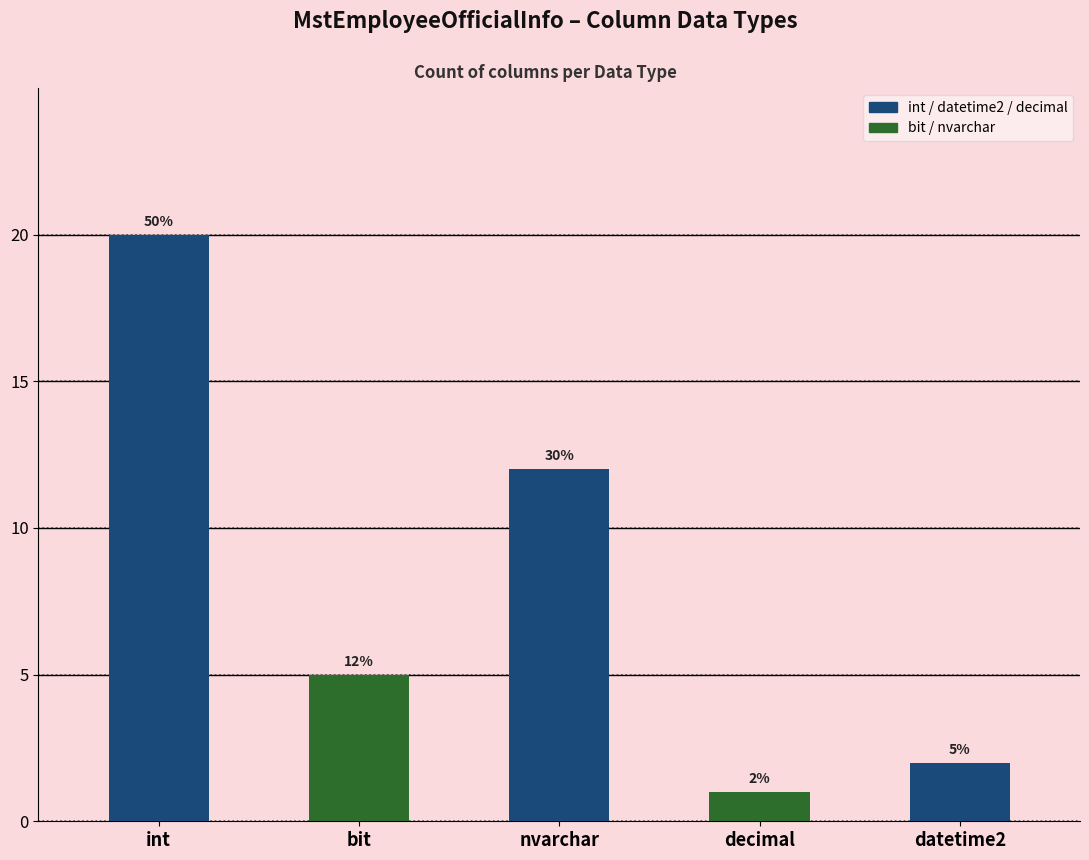

Approximately how many times larger is the value at datetime2 compared to int?

0.1